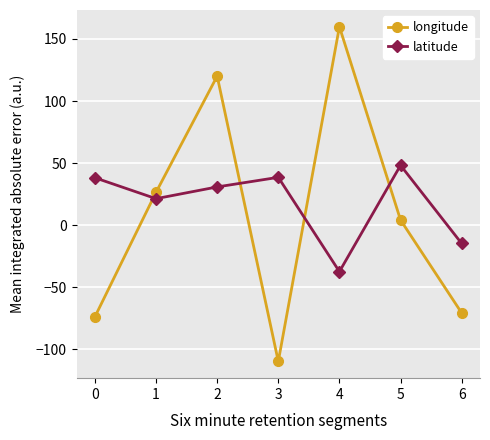

Does the chart display data point markers on the line(s)?

Yes